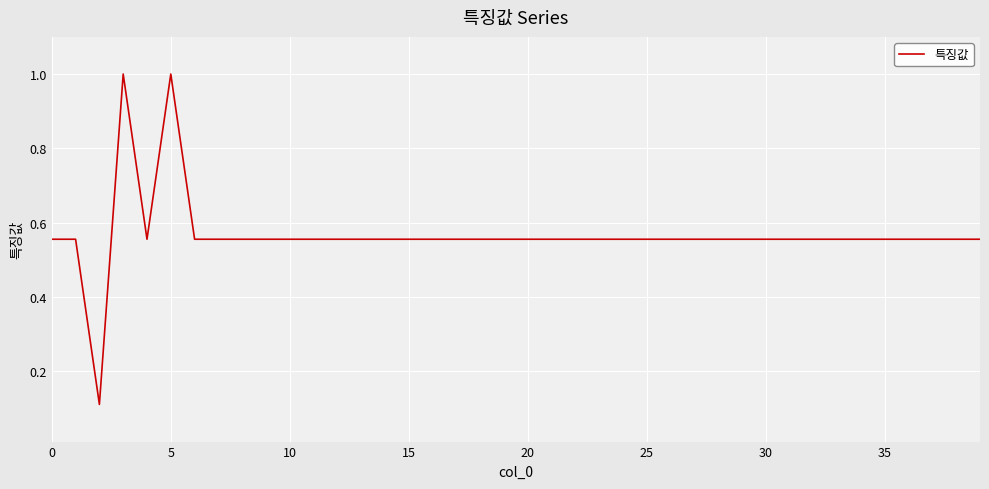

What is the difference between the maximum and minimum values?

0.9